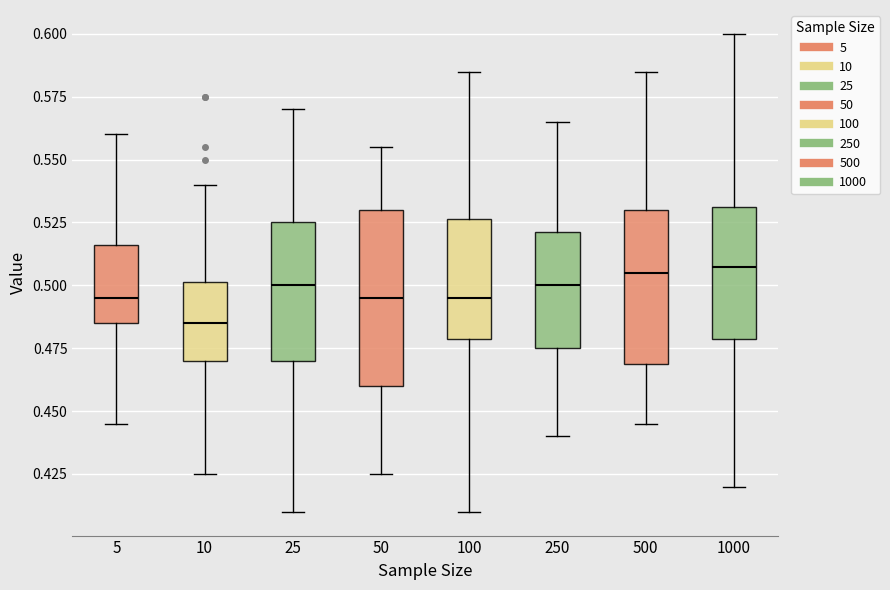

Reading left to right, transcribe this box plot: for each box, give where its median line is, the range the box spans, and where its two whiskers end, as read against the y-axis. The values are not printed on the chart, so give them approximately, as read against the axis.

5: median 0.495, box 0.485 to 0.515, whiskers 0.445 to 0.560
10: median 0.485, box 0.470 to 0.500, whiskers 0.425 to 0.540
25: median 0.500, box 0.470 to 0.525, whiskers 0.410 to 0.570
50: median 0.495, box 0.460 to 0.530, whiskers 0.425 to 0.555
100: median 0.495, box 0.480 to 0.525, whiskers 0.410 to 0.585
250: median 0.500, box 0.475 to 0.520, whiskers 0.440 to 0.565
500: median 0.505, box 0.470 to 0.530, whiskers 0.445 to 0.585
1000: median 0.510, box 0.480 to 0.530, whiskers 0.420 to 0.600